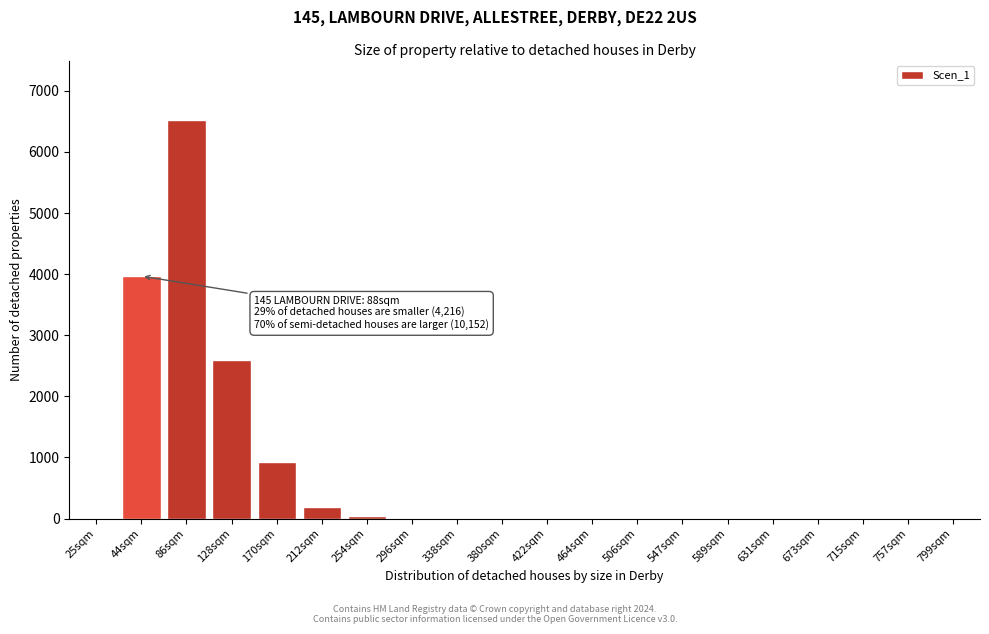

What is the sum of all values?

14269